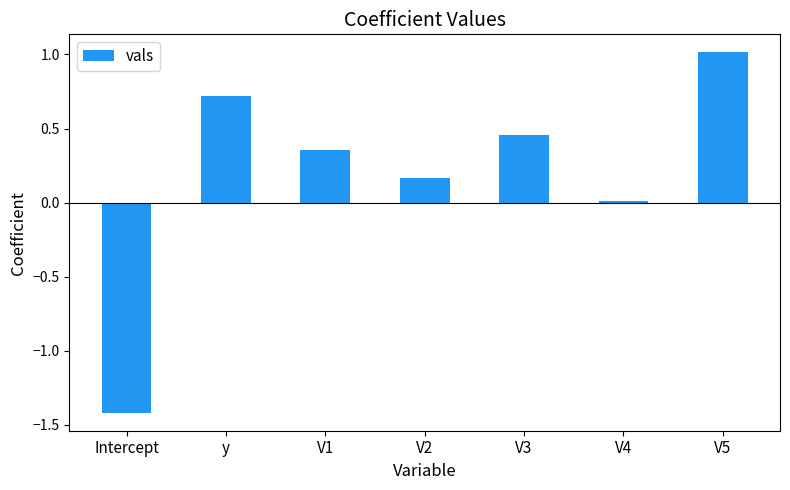

What is the sum of all values?

1.3